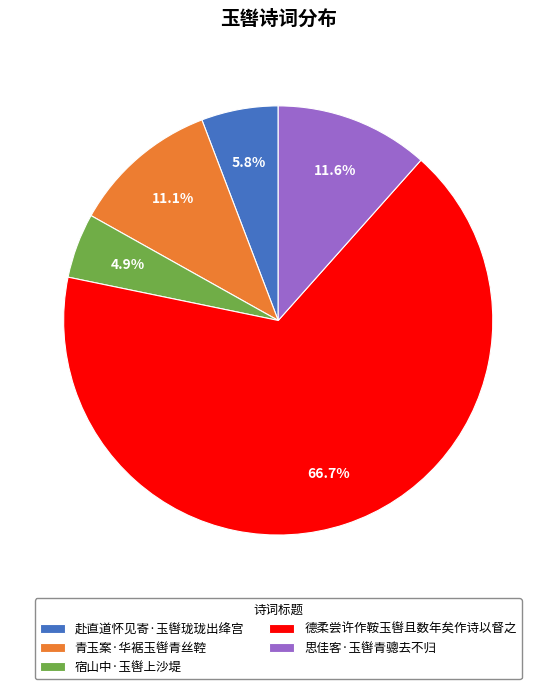

What is the smallest slice in the pie chart?

宿山中·玉辔上沙堤